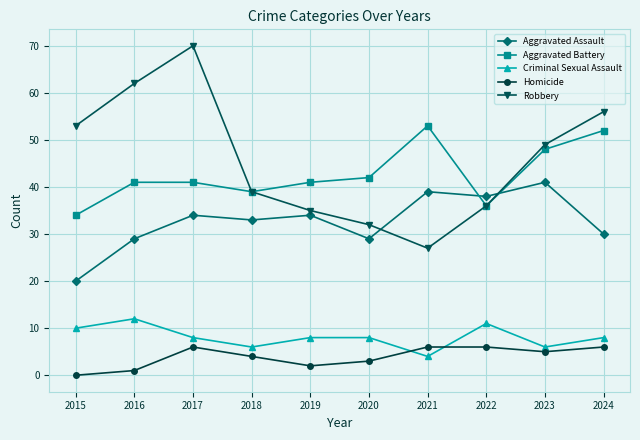

List the series in order of their peak value, lowest first.

Homicide, Criminal Sexual Assault, Aggravated Assault, Aggravated Battery, Robbery